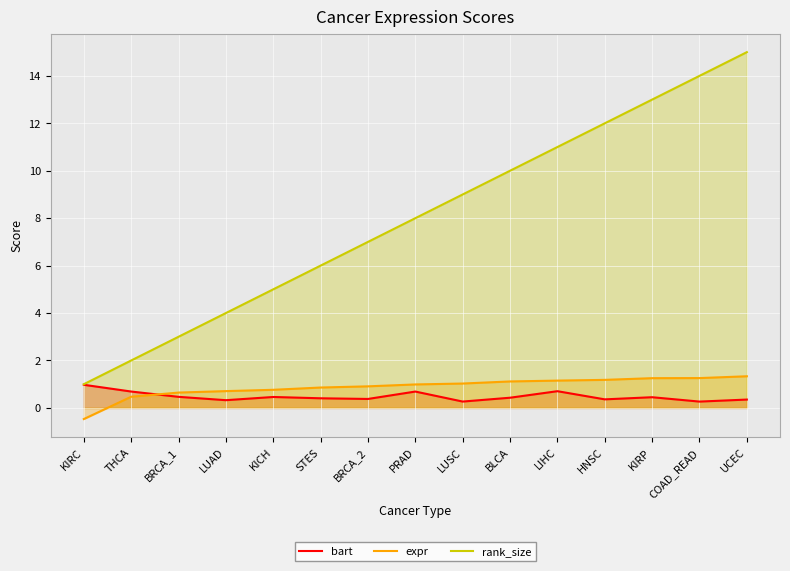

True or false: rank_size and expr intersect in this chart.

False